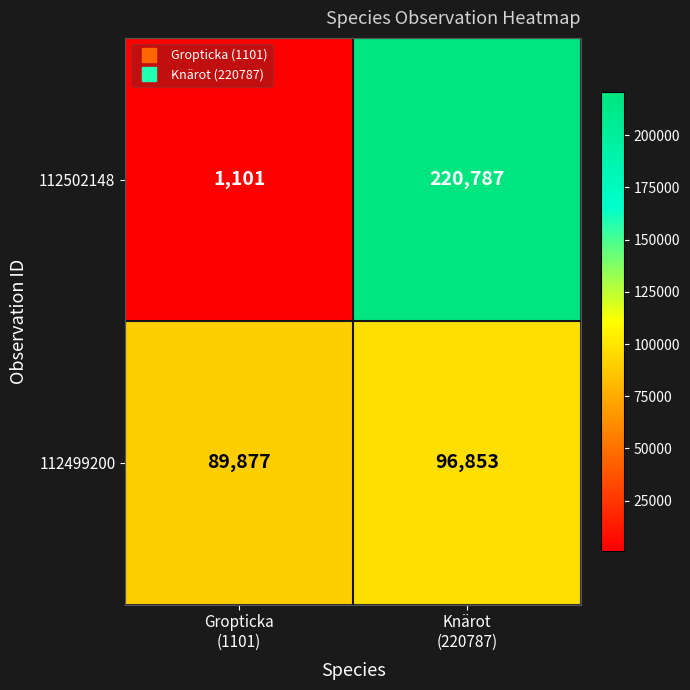

Which category has the lowest value across all series?

Gropticka
(1101)